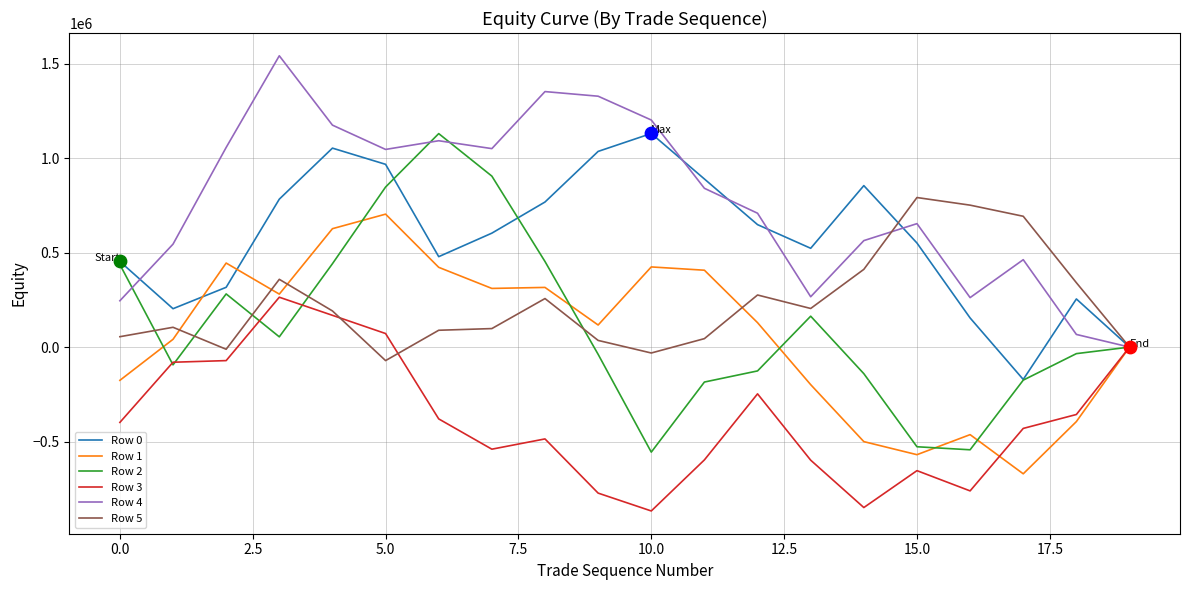

Which series has the largest total across all categories?

Row 4